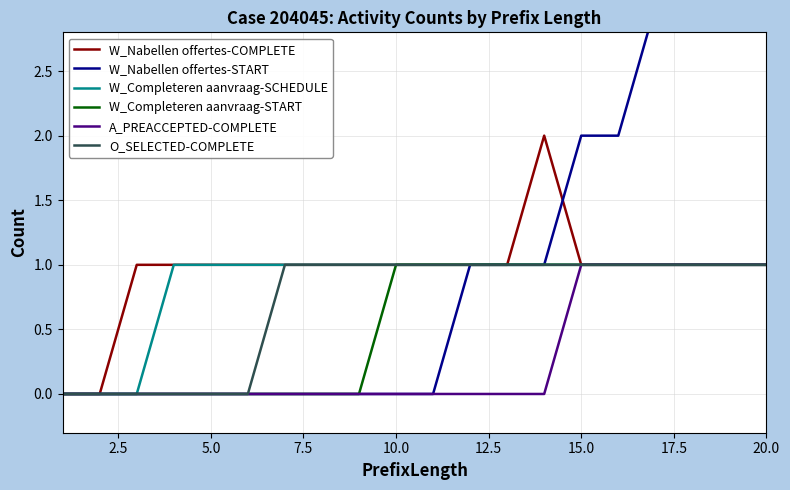

Count the W_Completeren aanvraag-SCHEDULE values in the range 1 to 2.

17